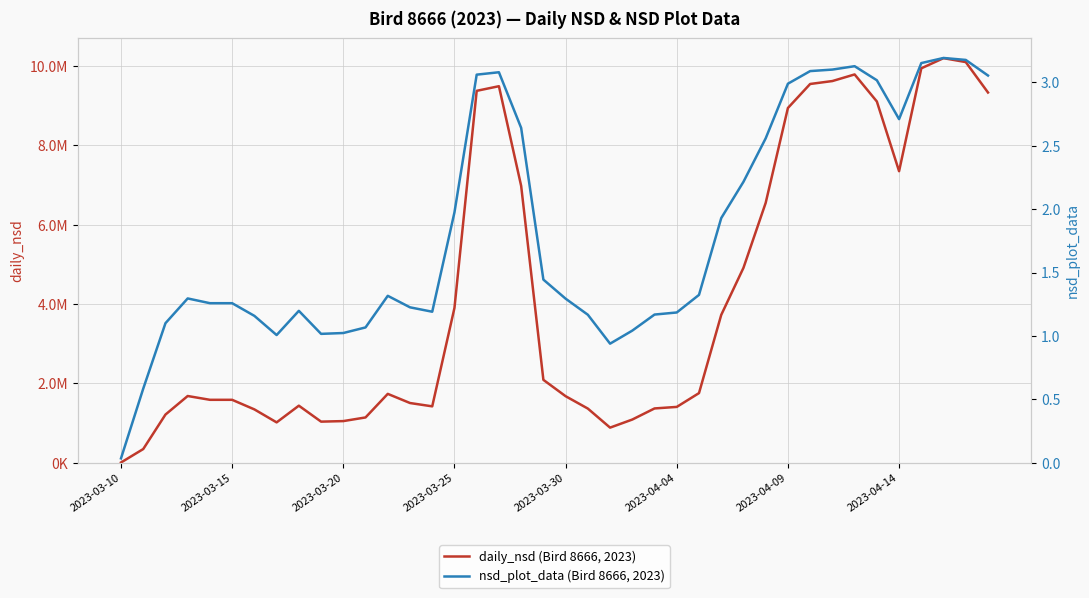

What value does the nsd_plot_data (Bird 8666, 2023) series have at 8?

1.2